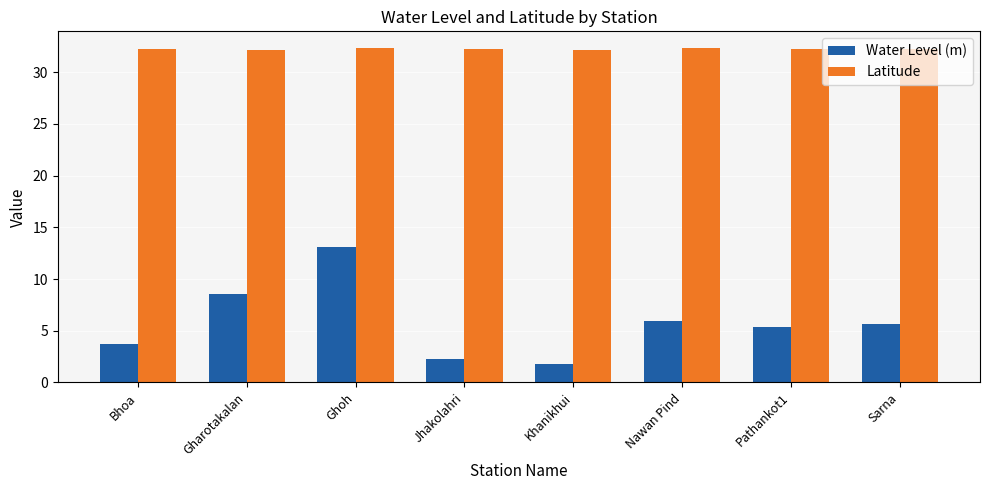

Is the value of Latitude at Ghoh greater than the value of Water Level (m) at Bhoa?

Yes